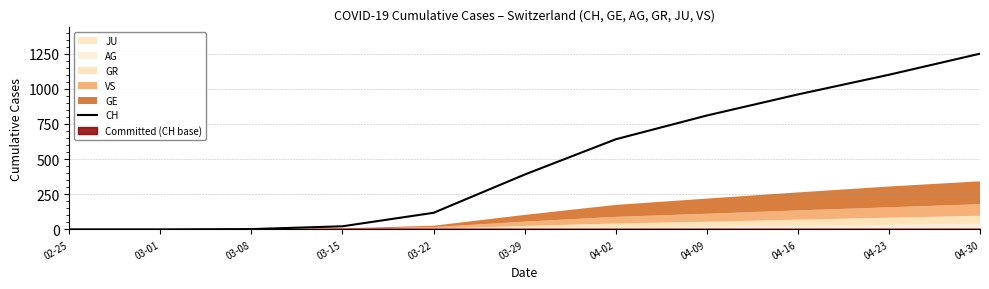

Rank the categories by value from lowest to highest.

02-25, 03-01, 03-08, 03-15, 03-22, 03-29, 04-02, 04-09, 04-16, 04-23, 04-30